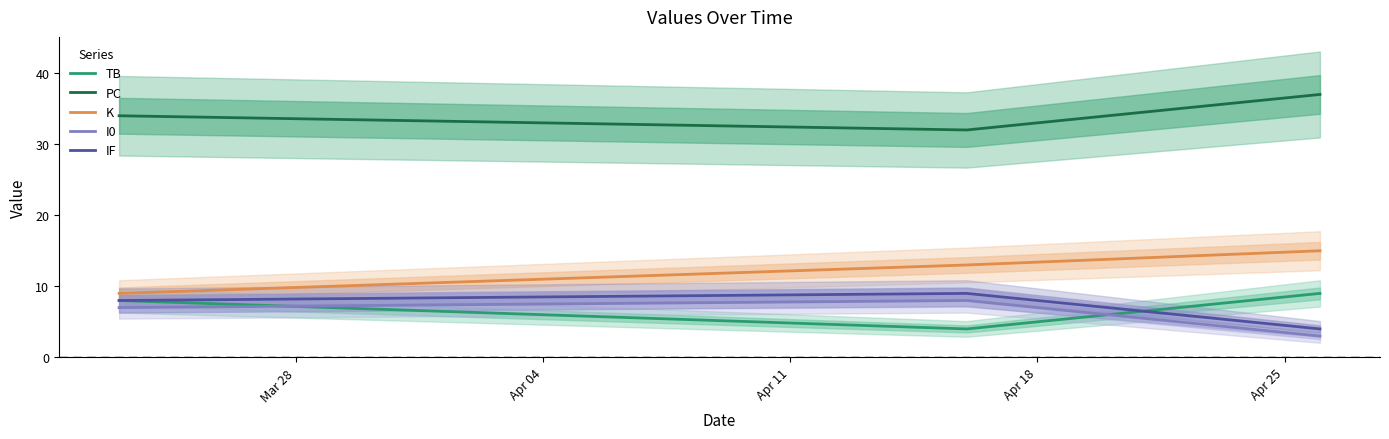

What is the lowest value of the PC series?

32